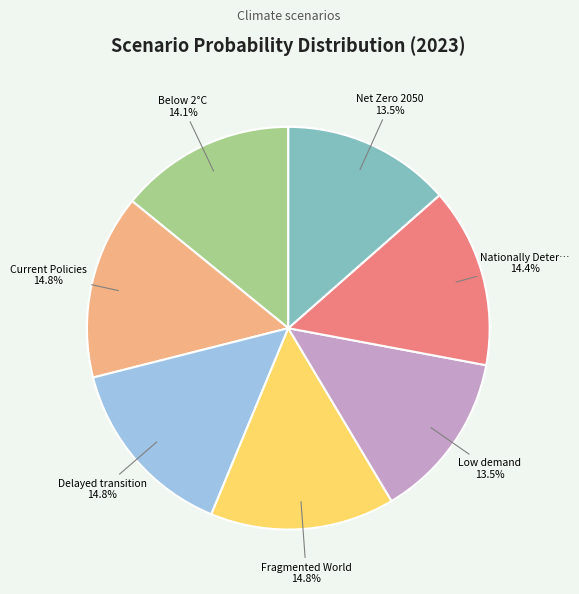

Does any single category account for the majority?

No